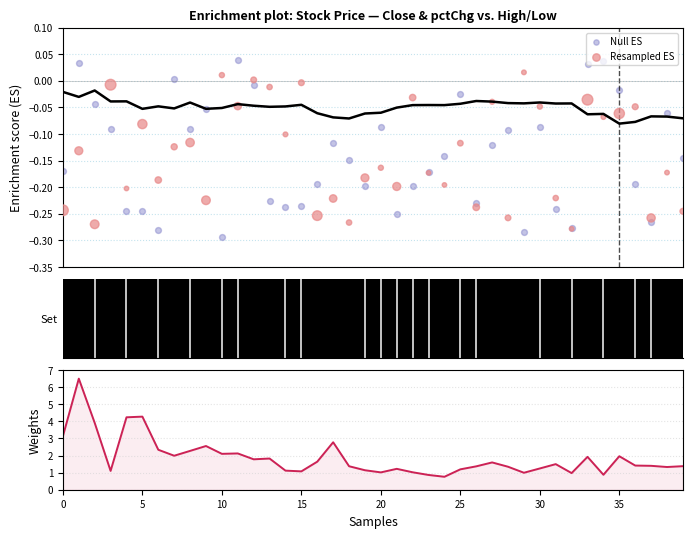

Is the value of Null ES at 25 greater than the value of Volume (normalized) at 19?

No